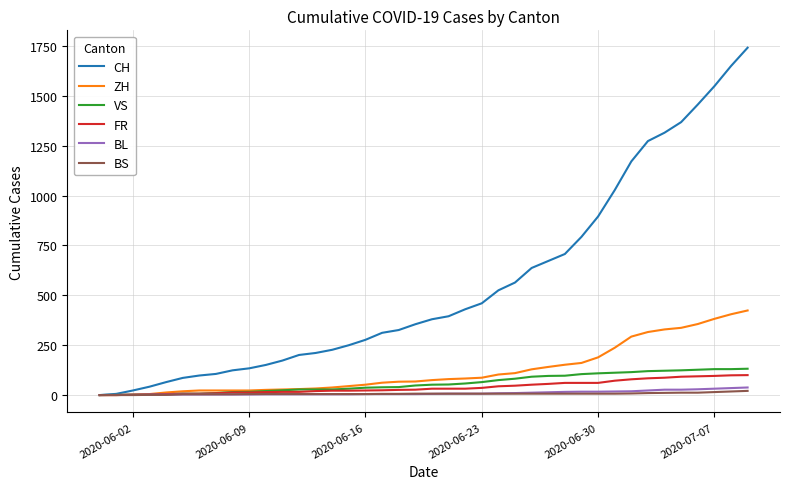

What is the average value of the BL series?

11